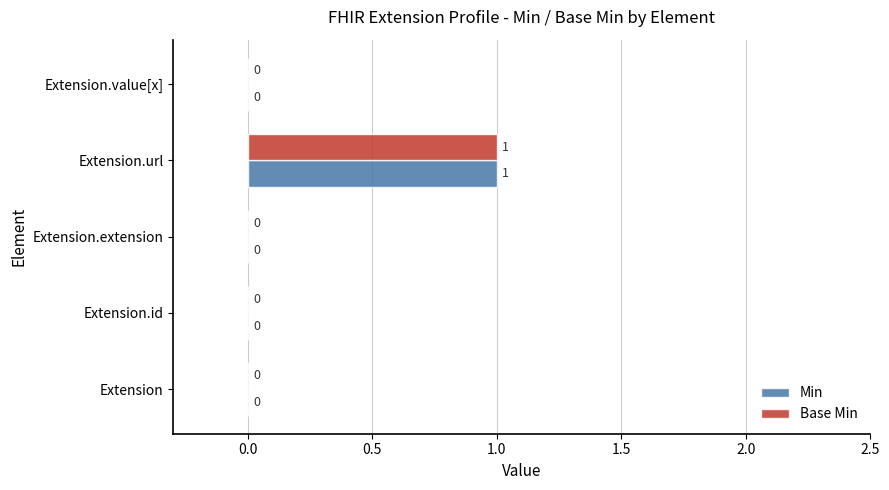

The value of Base Min at Extension.url is 0. True or false?

False